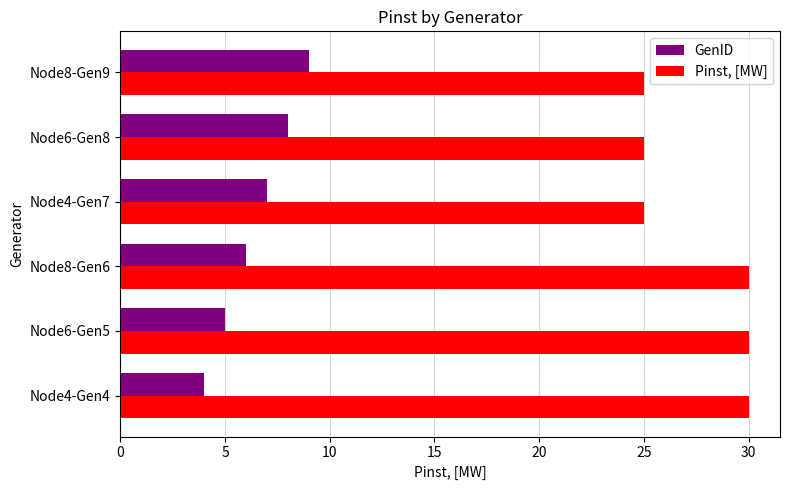

What is the greatest value displayed?

30